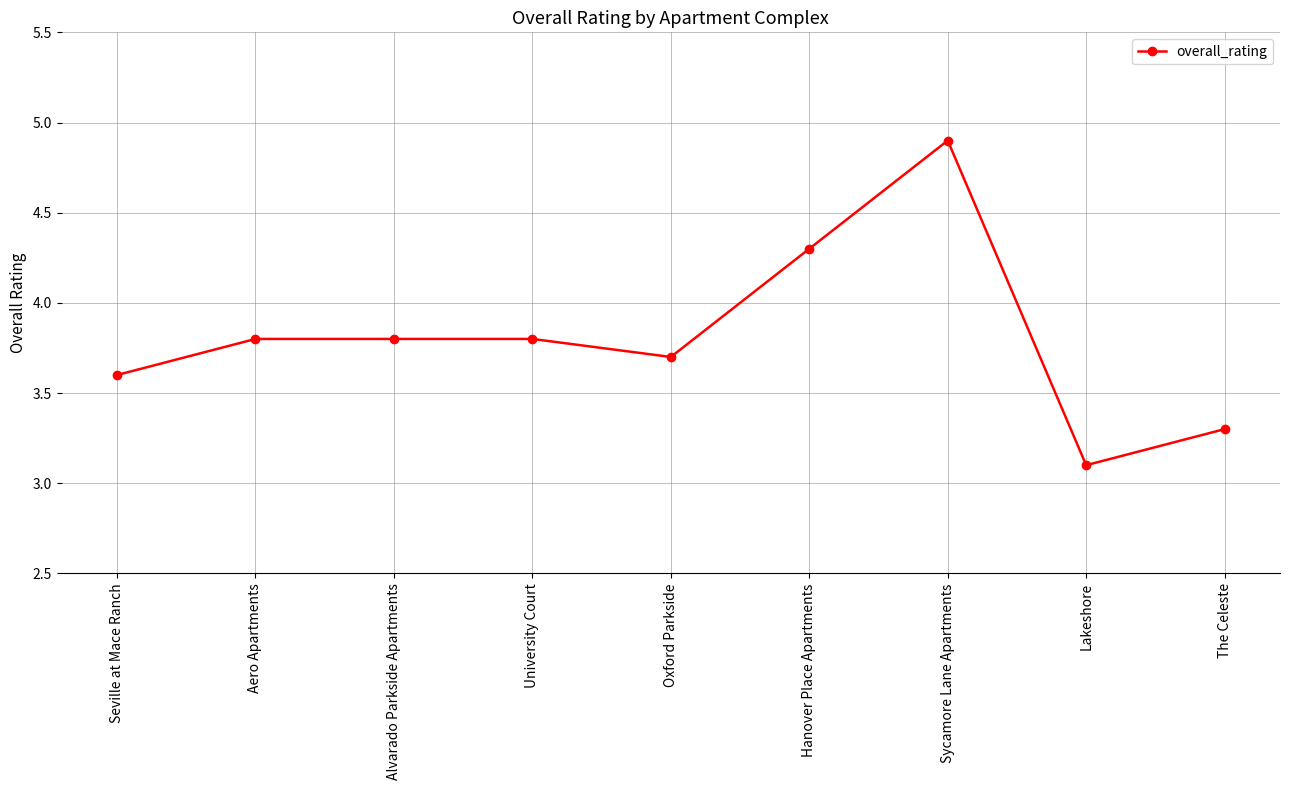

What is the smallest value displayed?

3.1